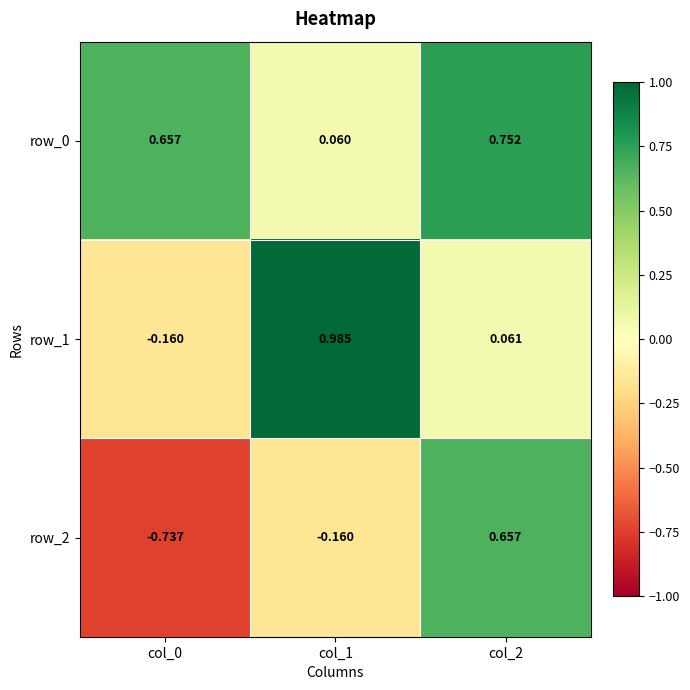

How many series are shown in this chart?

3